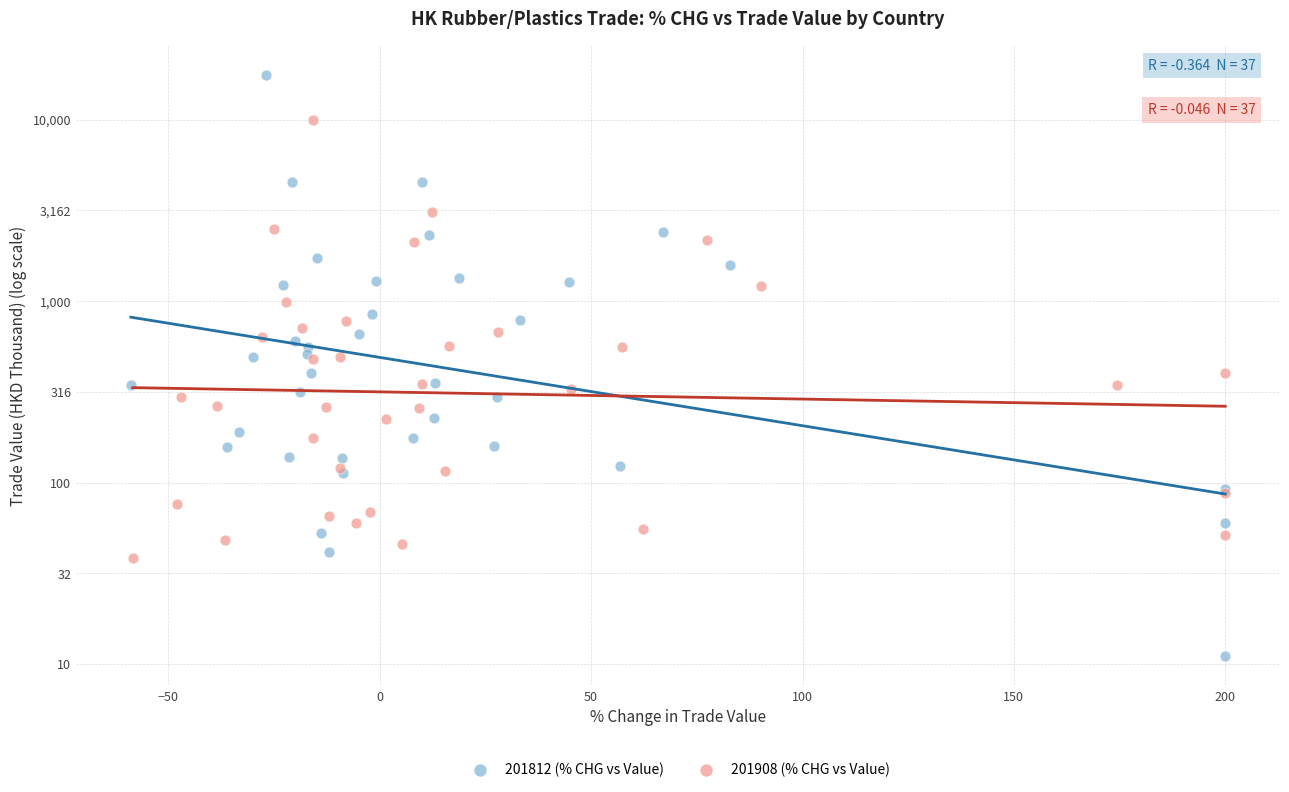

Which series reaches the minimum Y coordinate?

201812 (% CHG vs Value)